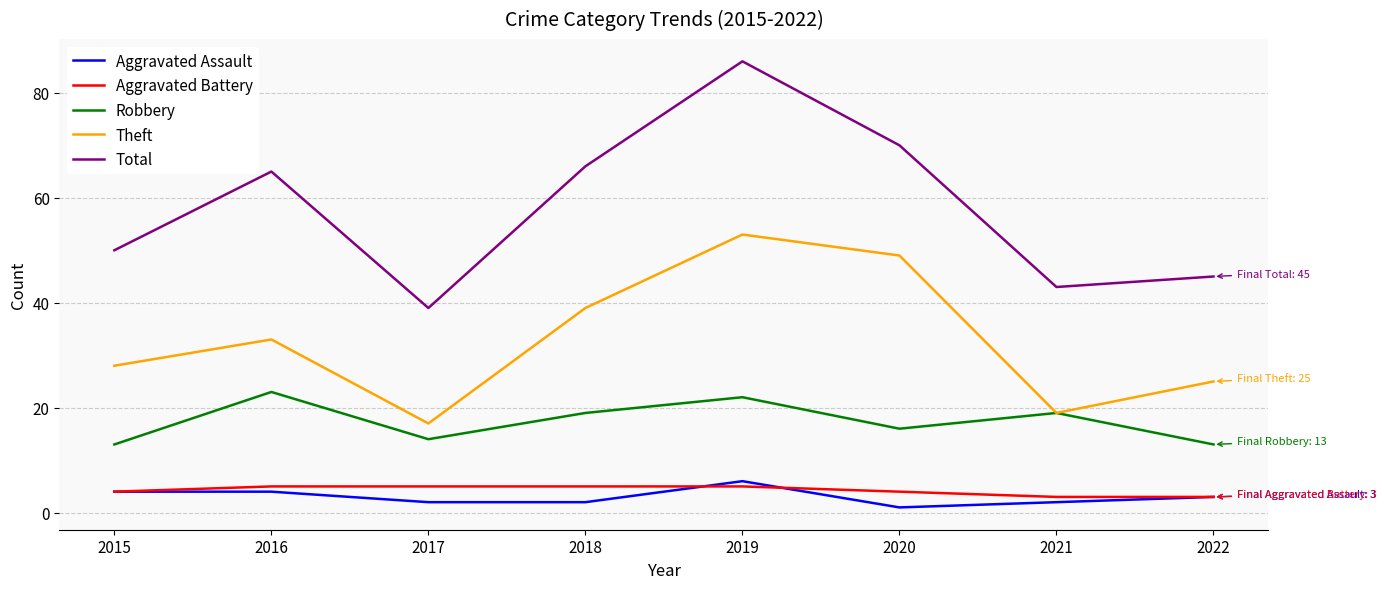

What is the difference between the maximum and second lowest values in the Theft series?

34